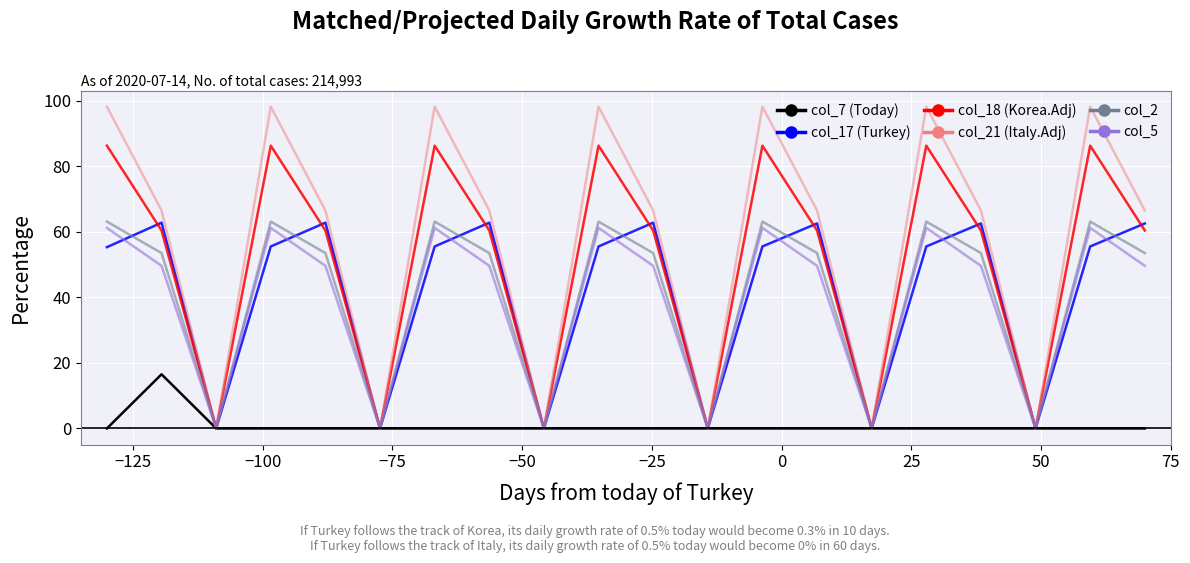

Does the chart display data point markers on the line(s)?

No